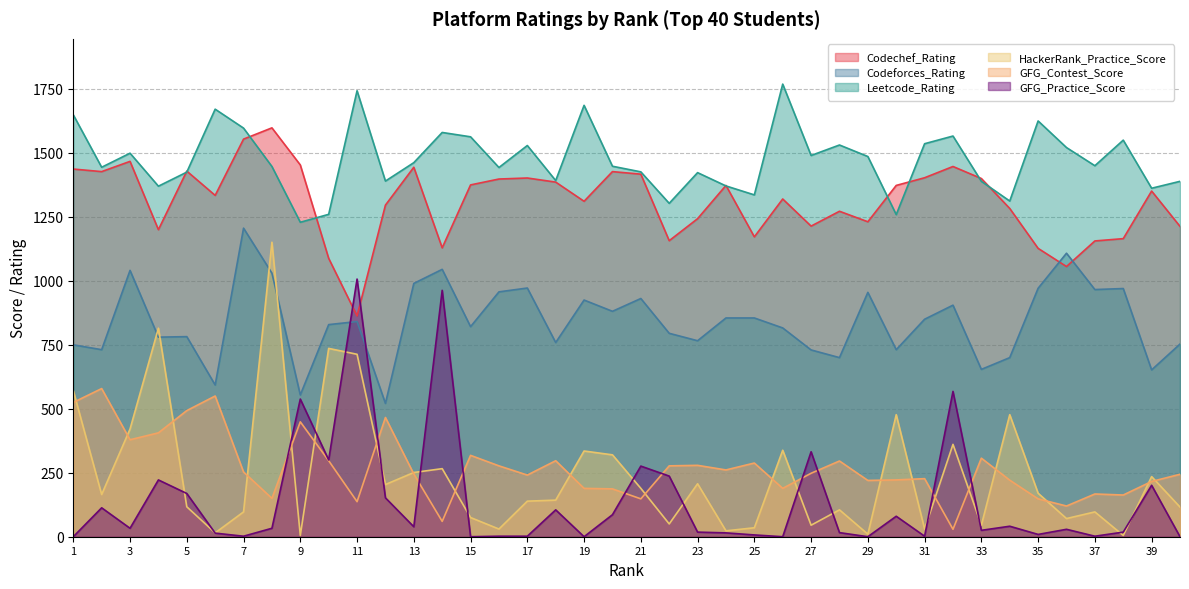

In Codeforces_Rating, how many points are lower than both neighbors (excluding endpoints)?

14